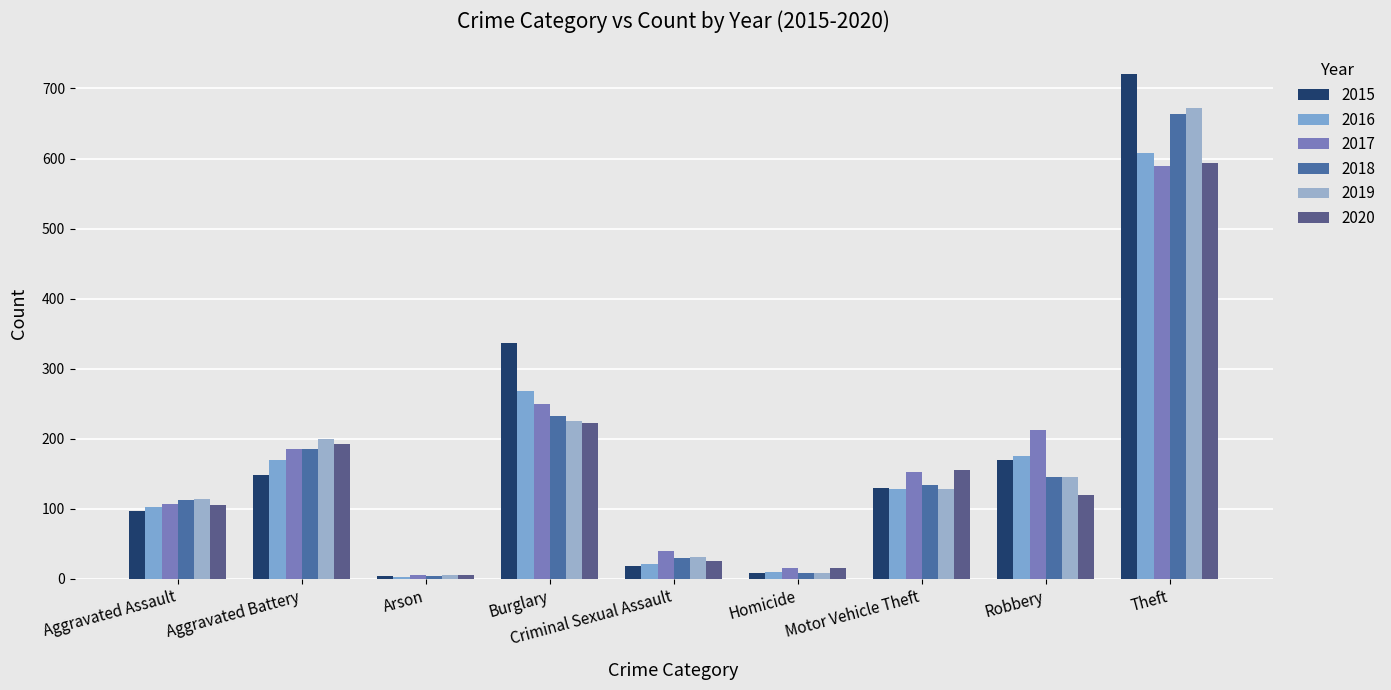

The value of 2020 at Aggravated Battery is 106. True or false?

False